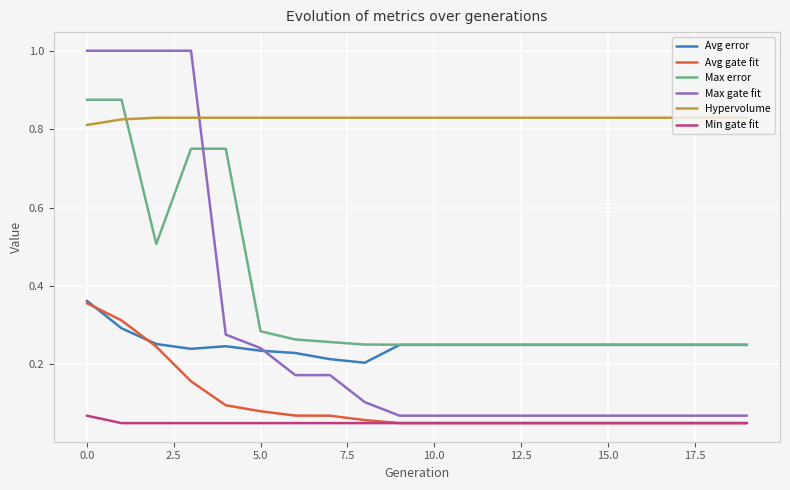

Which series has the largest total across all categories?

Hypervolume